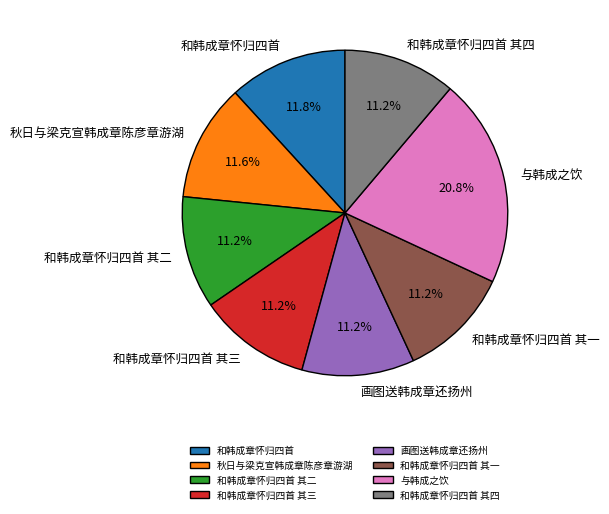

What is the total percentage of 和韩成章怀归四首 其二 and 与韩成之饮?

31.9%